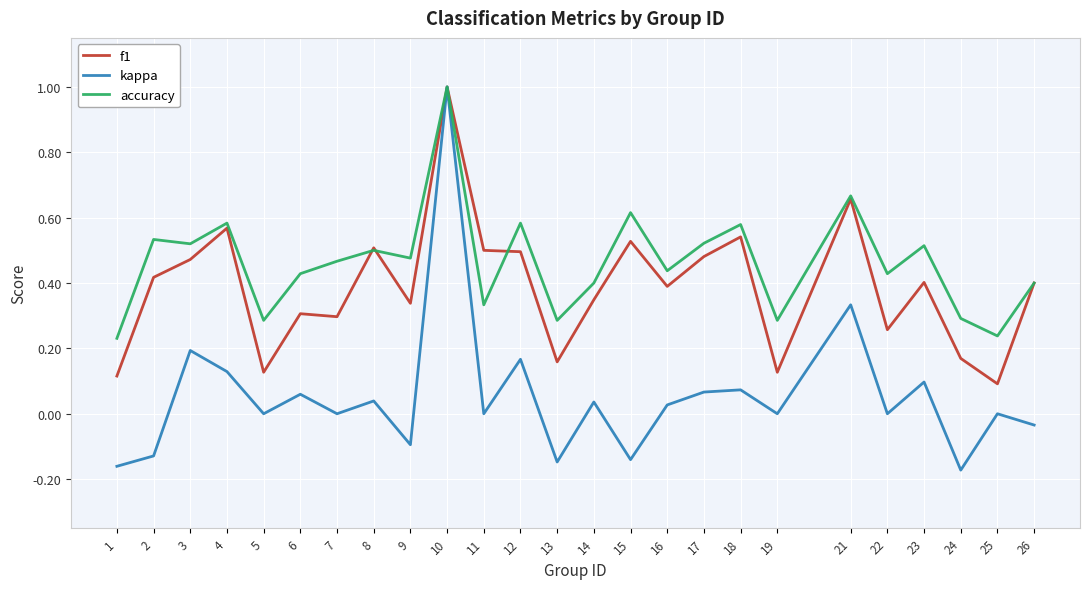

The accuracy series shows 0.5 at 5. True or false?

False